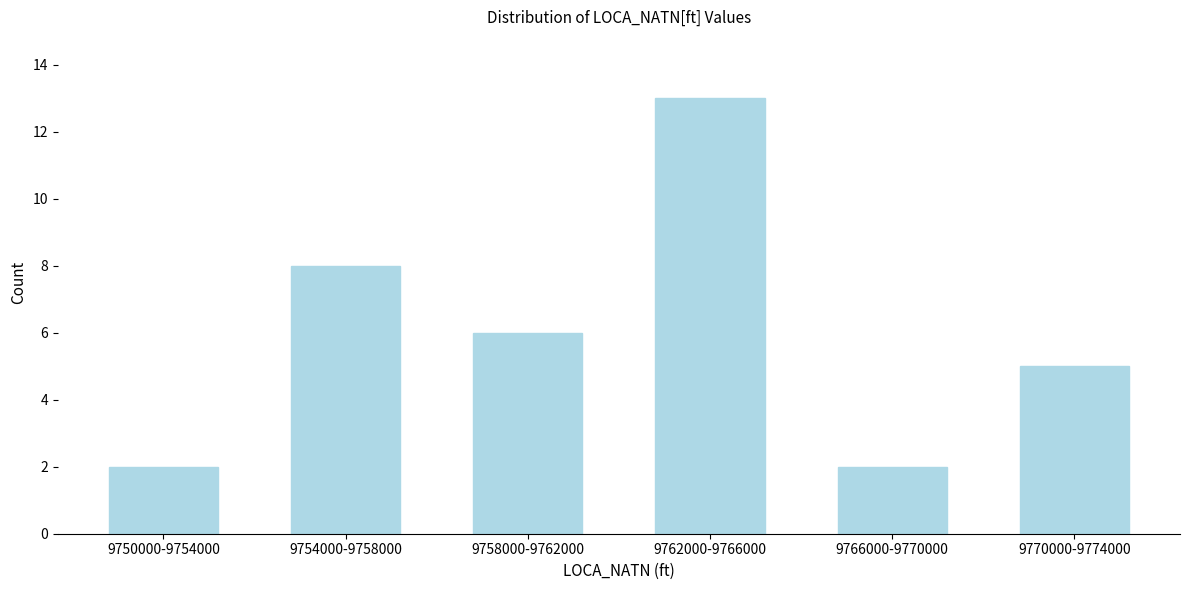

Reading right to left, what are all the values shown in this chart?

5	2	13	6	8	2